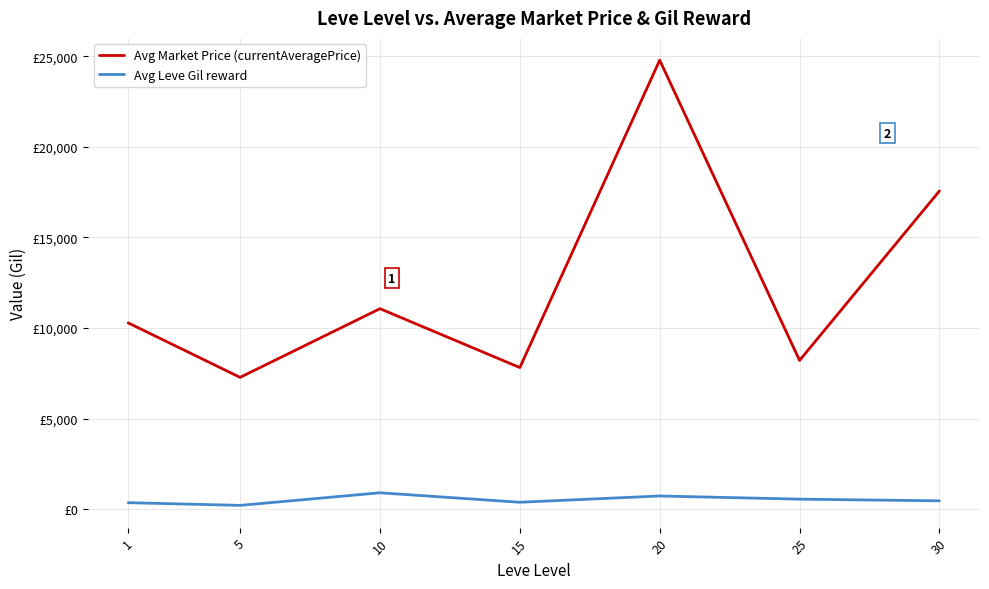

Which label corresponds to the largest value in the chart?

20